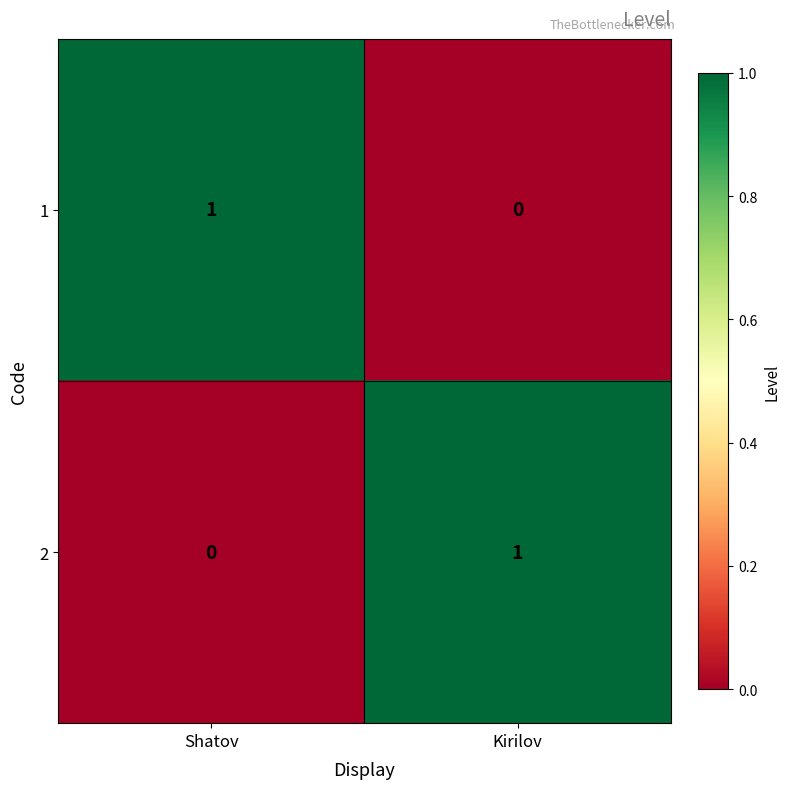

Is it true that 1 equals 1 at Shatov?

True